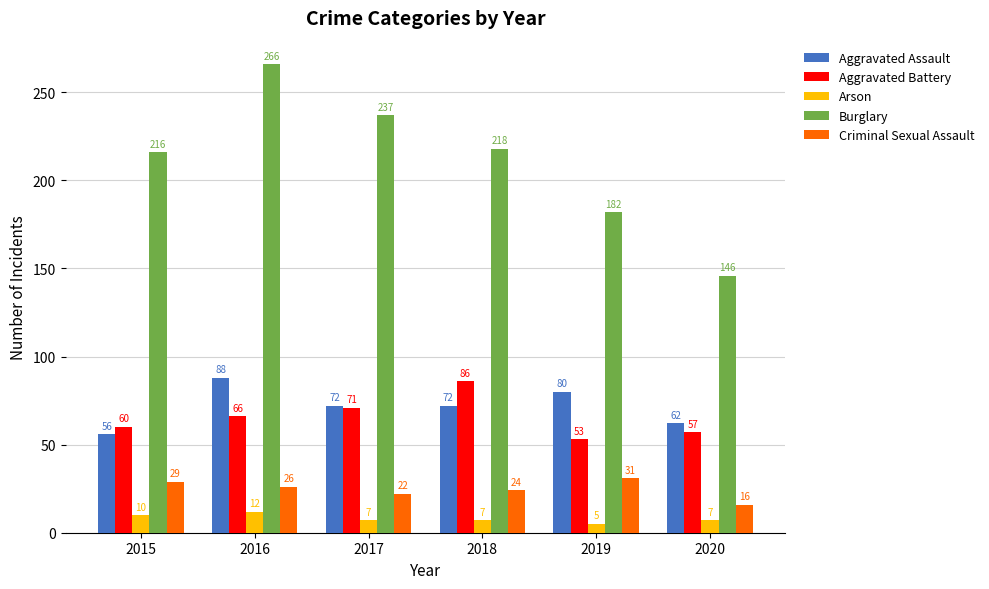

Between 2017 and 2020, which series saw the biggest shift?

Burglary